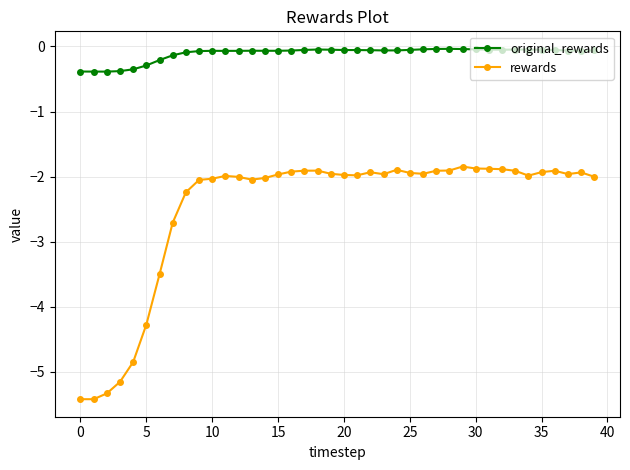

Which series has the largest total across all categories?

original_rewards